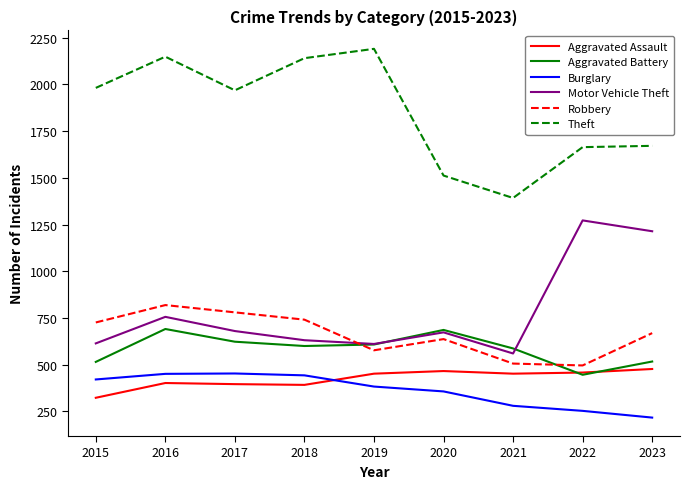

At which label is Motor Vehicle Theft closest to 916?

2016